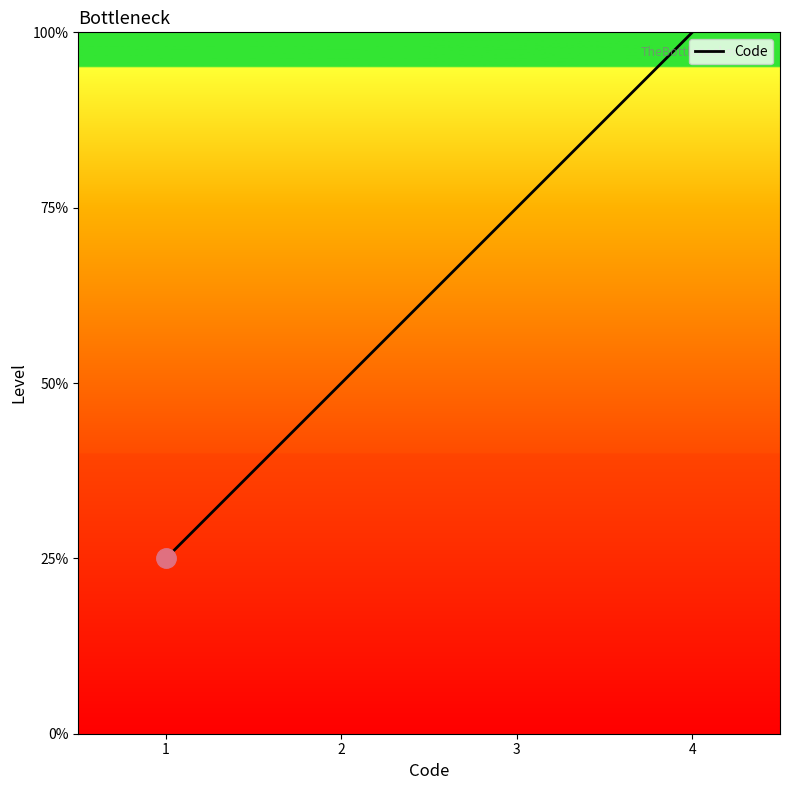

Does the chart have visible grid lines?

No